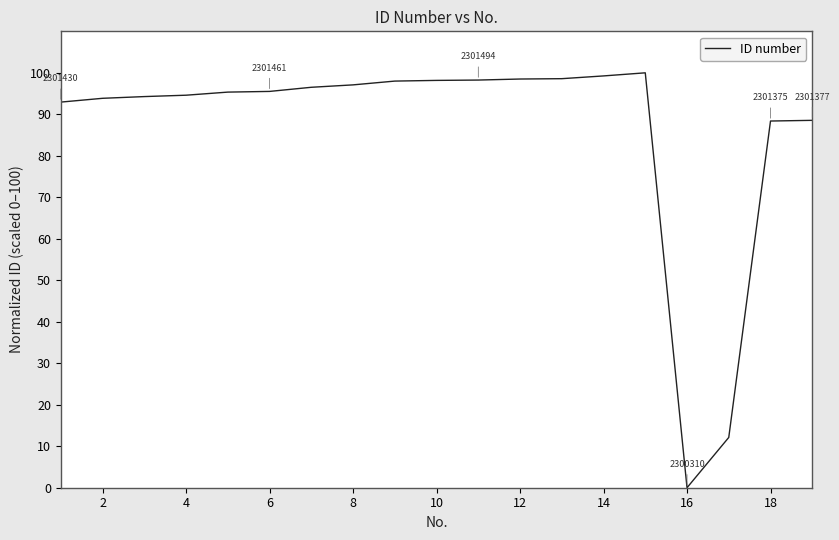

What is the maximum value shown in the chart?

100.0